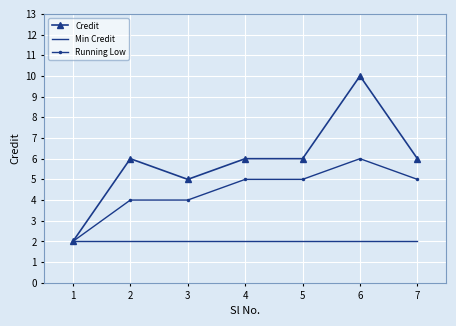

What is the sum of the Min Credit values at 5 and 2?

4